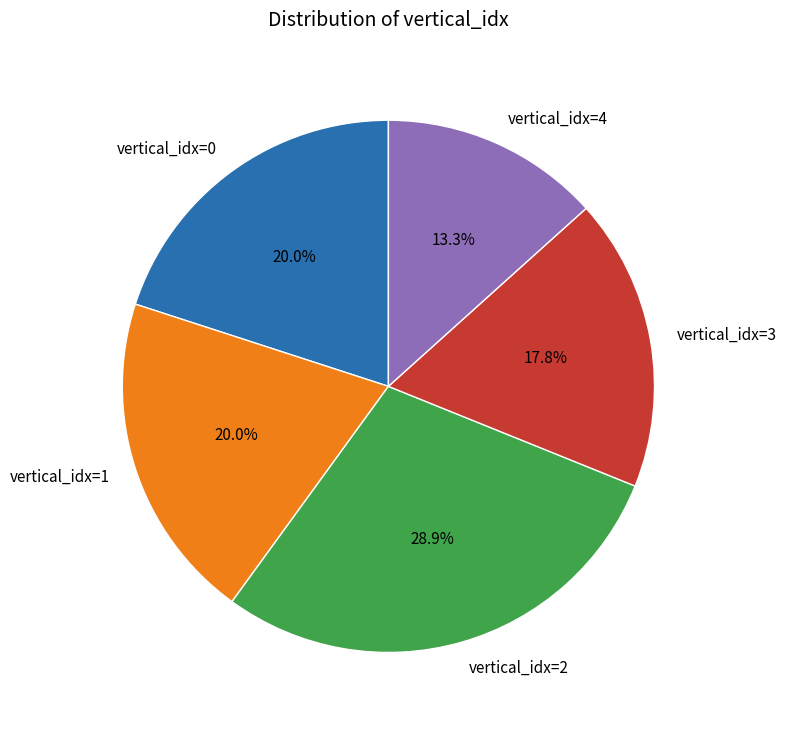

Between vertical_idx=3 and vertical_idx=4, which is larger?

vertical_idx=3